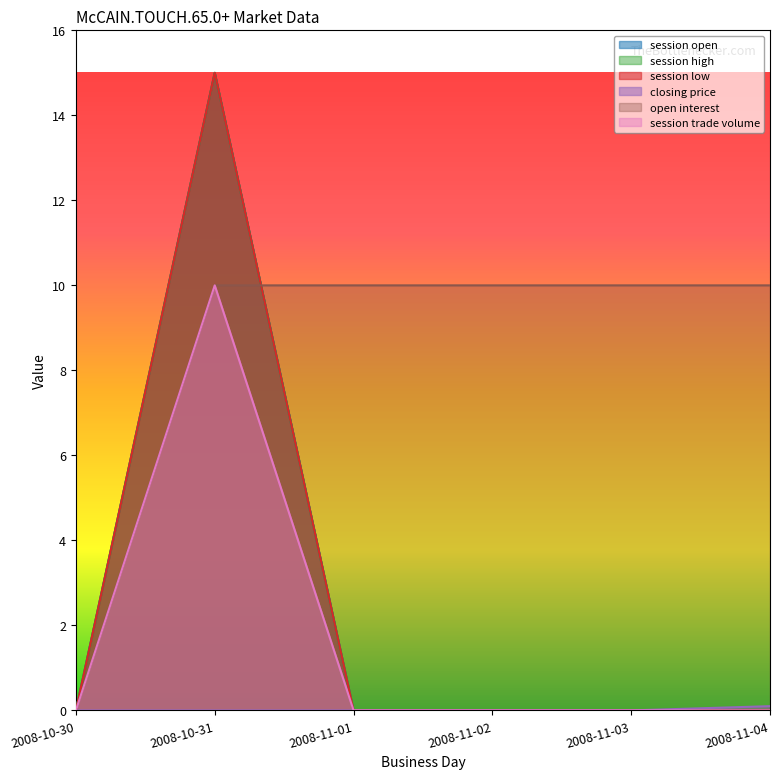

Reading left to right, extract all data points from this chart.

session open: 2008-10-30=0.0	2008-10-31=15.0	2008-11-01=0.0	2008-11-02=0.0	2008-11-03=0.0	2008-11-04=0.0
session high: 2008-10-30=0.0	2008-10-31=15.0	2008-11-01=0.0	2008-11-02=0.0	2008-11-03=0.0	2008-11-04=0.0
session low: 2008-10-30=0.0	2008-10-31=15.0	2008-11-01=0.0	2008-11-02=0.0	2008-11-03=0.0	2008-11-04=0.0
closing price: 2008-10-30=0.0	2008-10-31=0.0	2008-11-01=0.0	2008-11-02=0.0	2008-11-03=0.0	2008-11-04=0.1
open interest: 2008-10-30=0.0	2008-10-31=10.0	2008-11-01=10.0	2008-11-02=10.0	2008-11-03=10.0	2008-11-04=10.0
session trade volume: 2008-10-30=0.0	2008-10-31=10.0	2008-11-01=0.0	2008-11-02=0.0	2008-11-03=0.0	2008-11-04=0.0